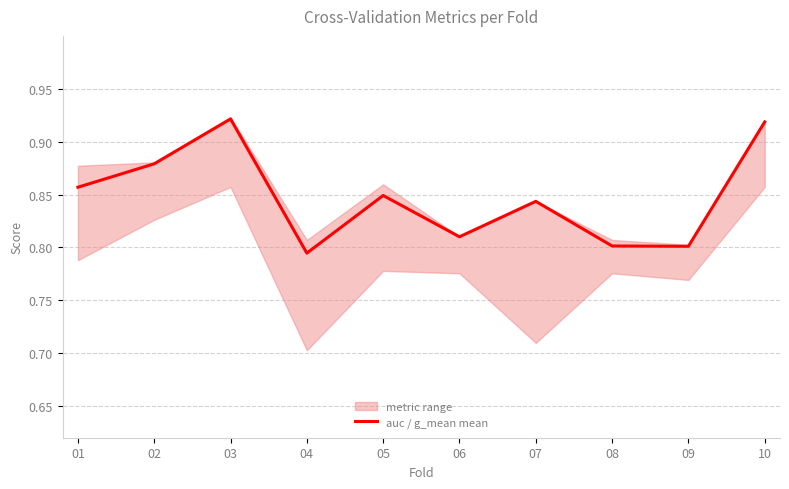

What is the difference between the values at 10 and 04?

0.1